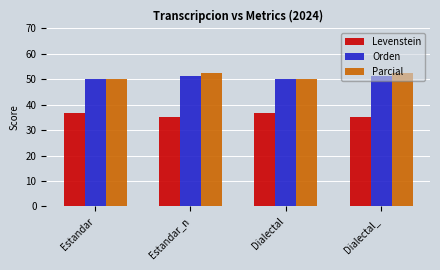

What is the difference between the highest and lowest values at Dialectal?

13.7